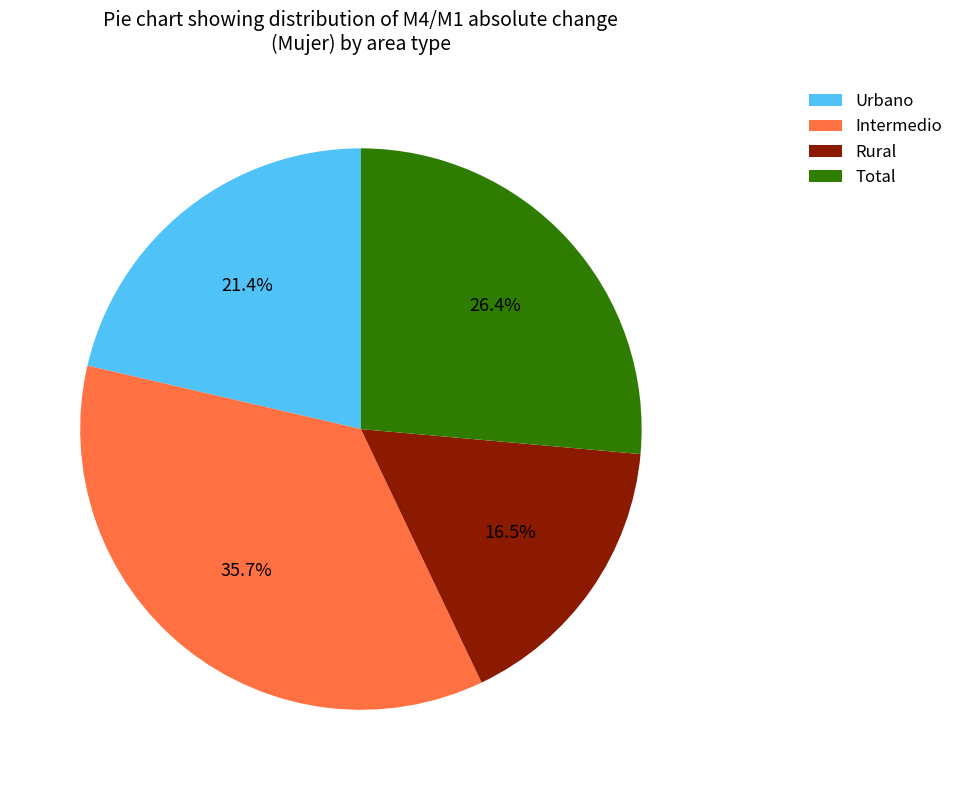

To the nearest percent, what is the average slice percentage?

25%